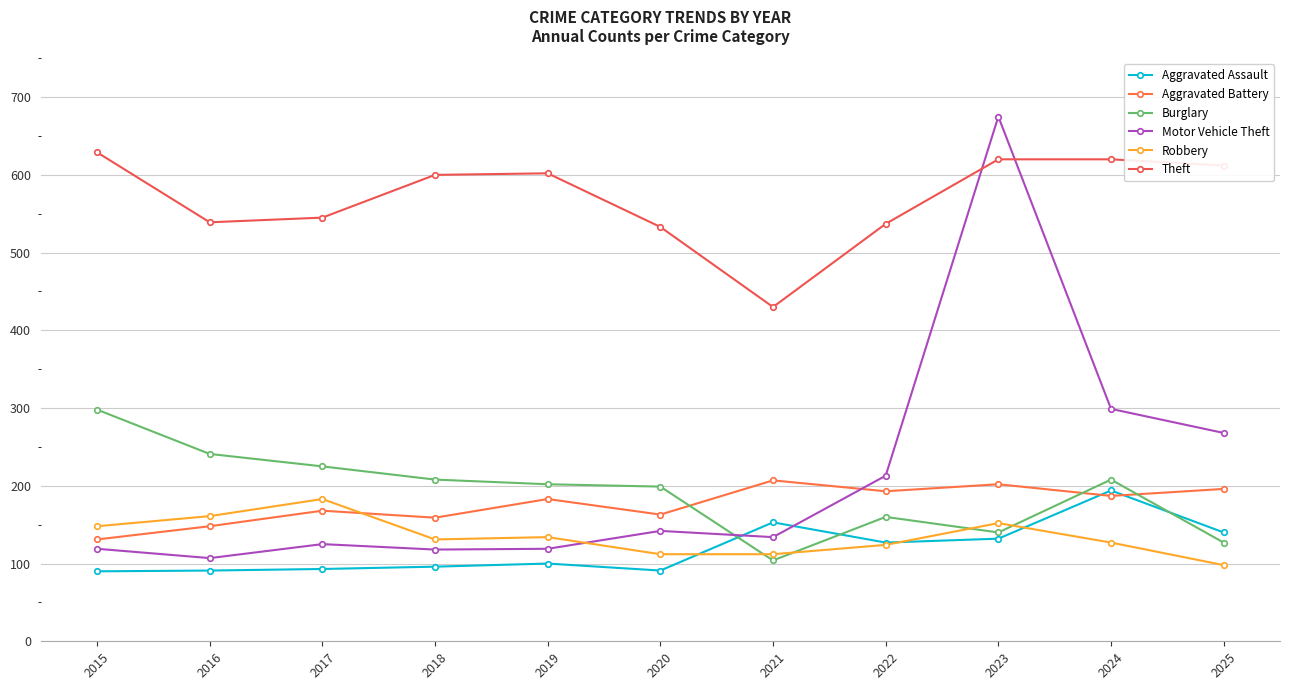

Between 2023 and 2018, which is larger?

2023